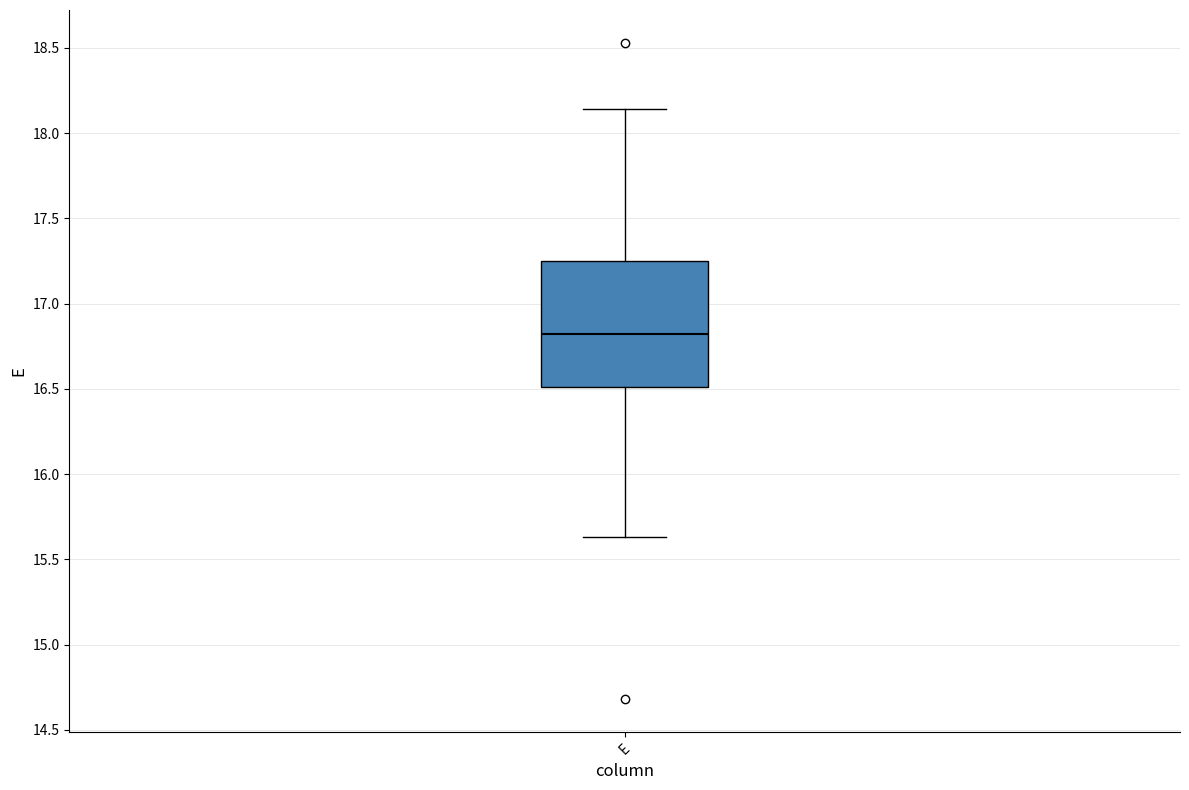

Read this box plot against the y-axis: the position of the median line, the range covered by the box, and the ends of both whiskers. The values are not printed on the chart, so give them approximately, as read against the axis.

median 16.80, box 16.50 to 17.25, whiskers 15.65 to 18.15